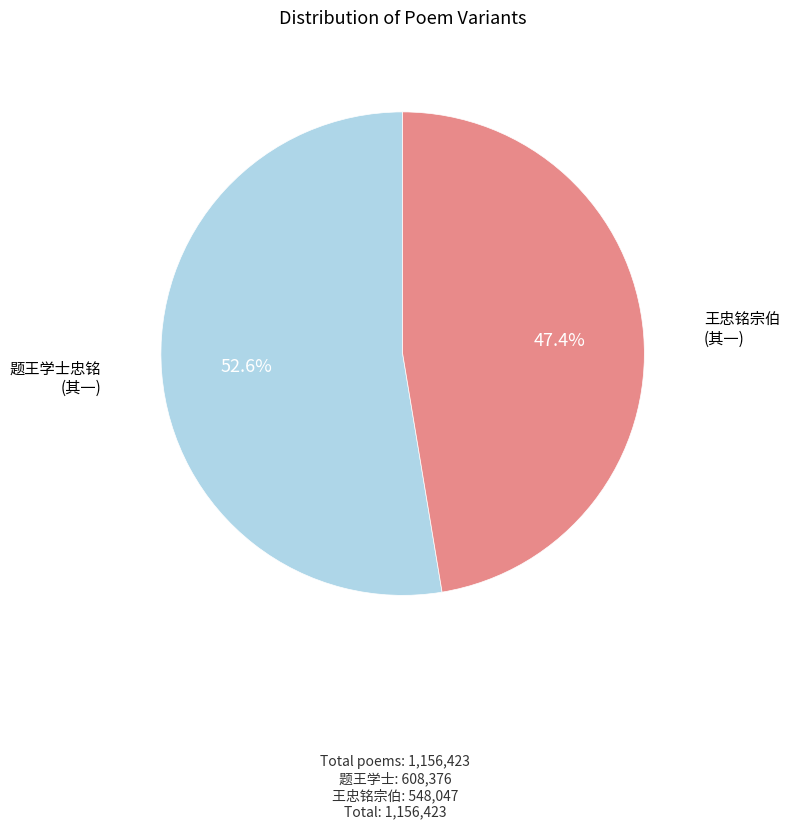

Does any single category account for the majority?

Yes